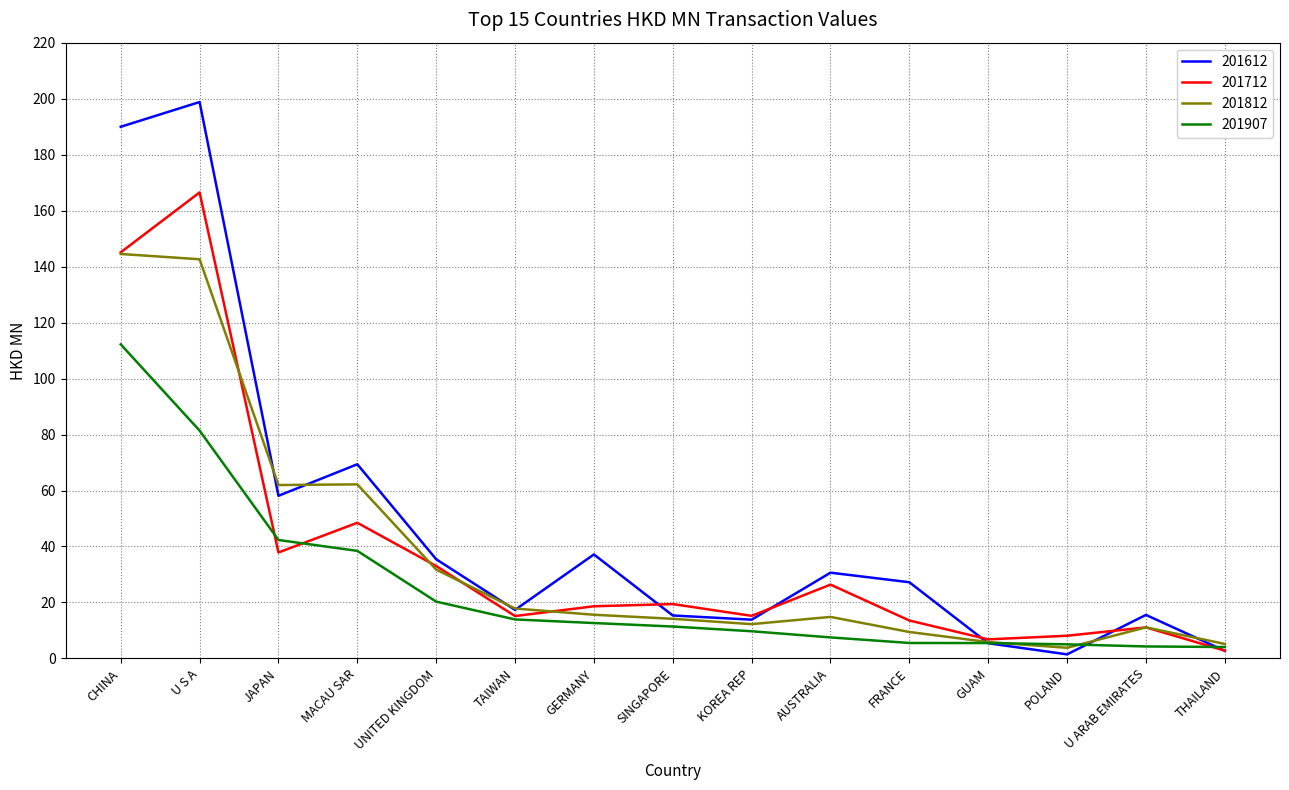

At how many categories does at least one series exceed 106?

2